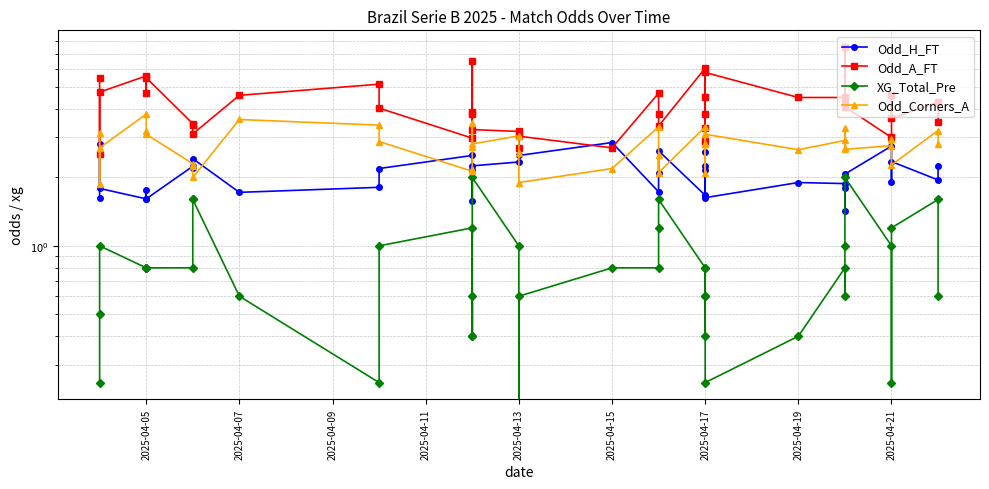

At how many categories does at least one series exceed 3?

34